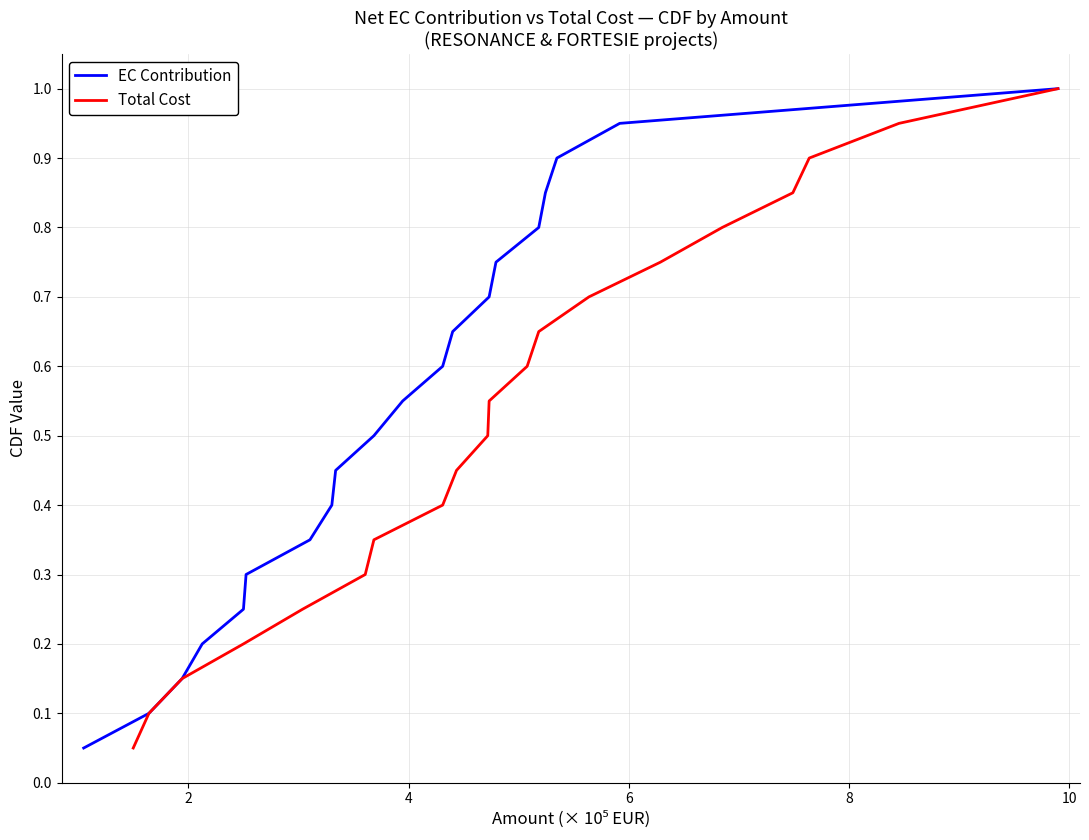

Is this an area chart (filled region under the line)?

No